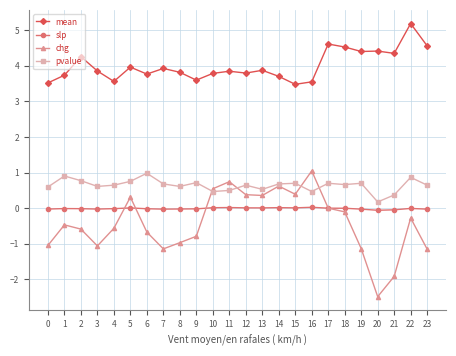

At 8, list the series in order from smallest to largest.

chg, slp, pvalue, mean